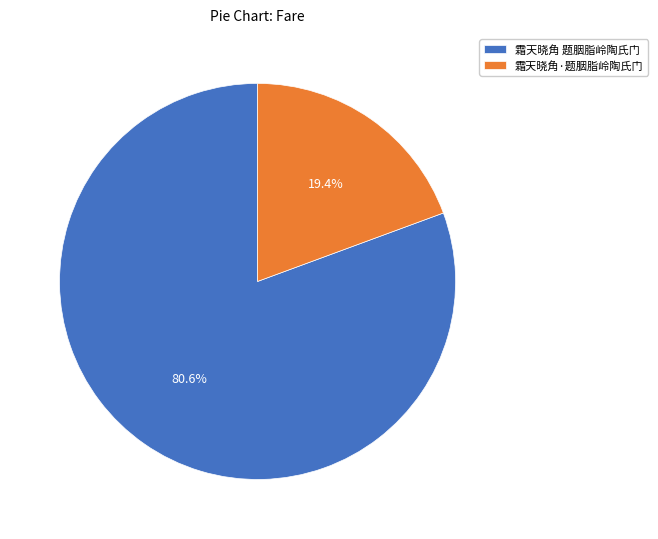

Which category has the biggest portion of the pie?

霜天晓角 题胭脂岭陶氏门